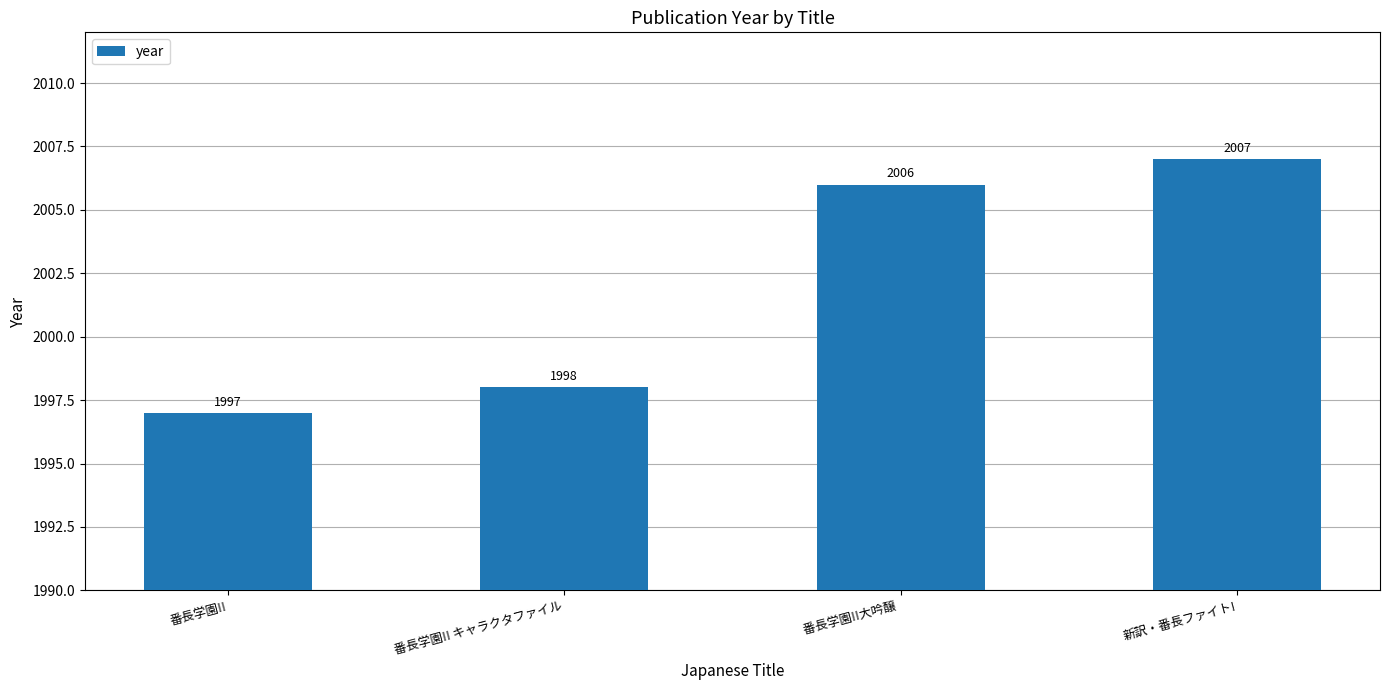

What position from the left is 番長学園!! キャラクタファイル?

2